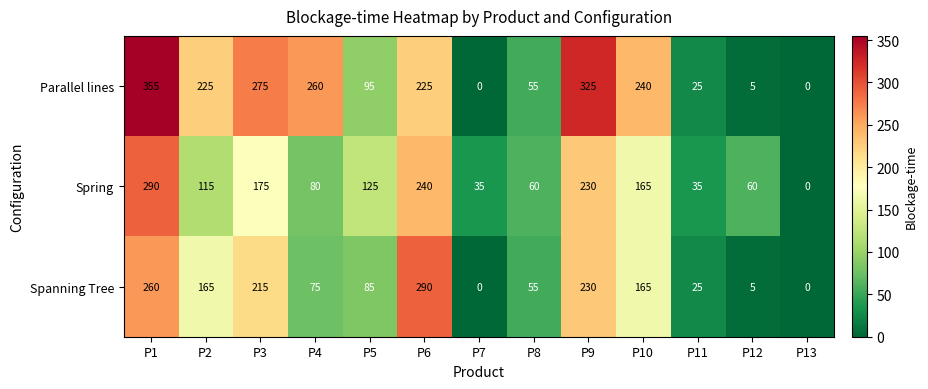

How many positive values does the Spanning Tree series have?

11